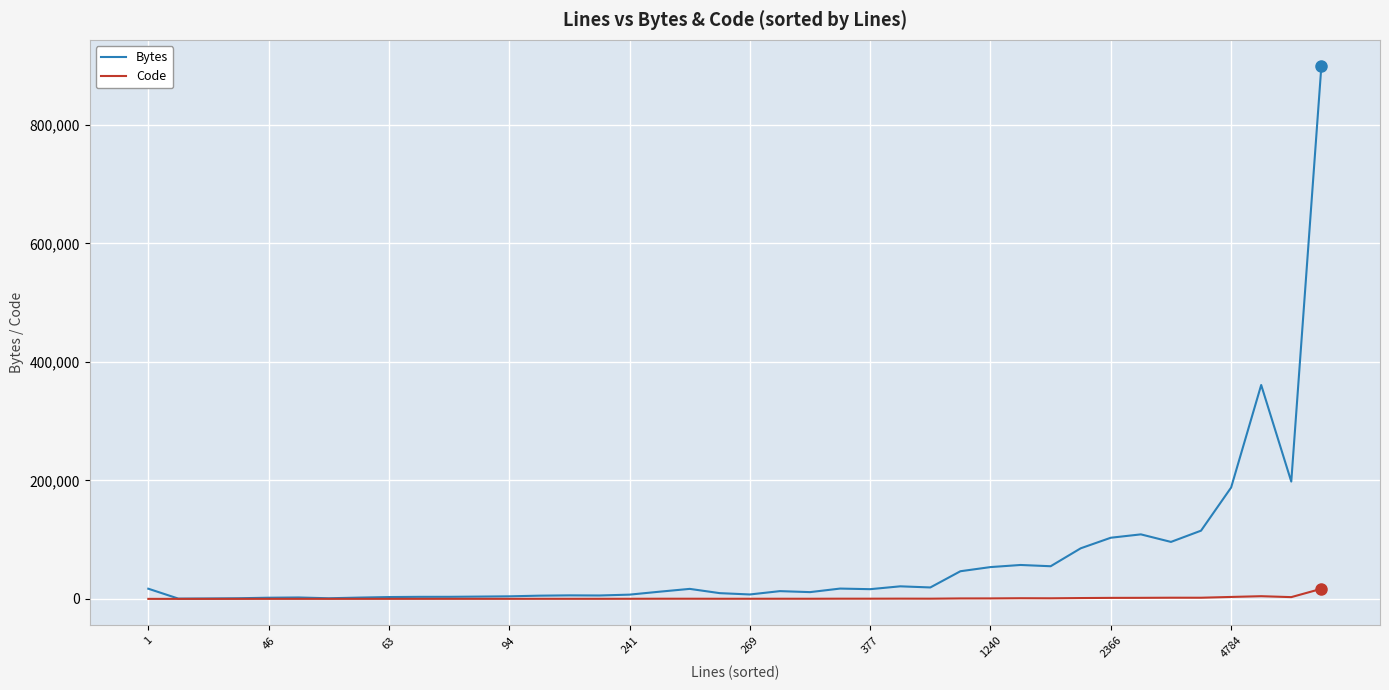

List the series in order of their overall mean, lowest first.

Code, Bytes